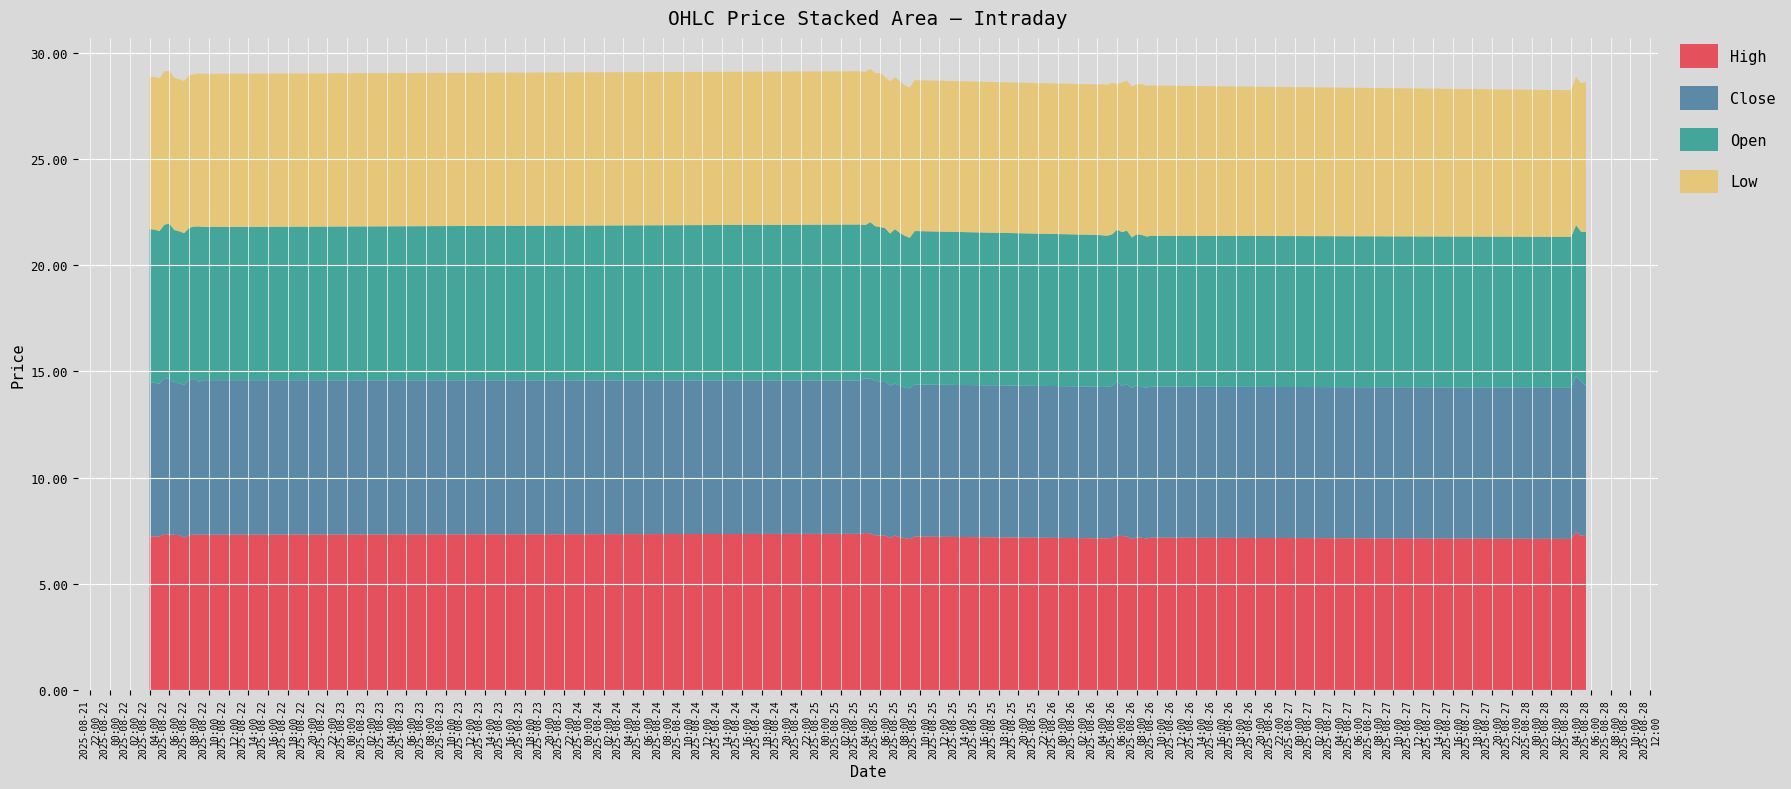

Reading left to right, extract all data points from this chart.

High: 7.2	7.2	7.2	7.3	7.3	7.3	7.3	7.2	7.3	7.3	7.3	7.3	7.3	7.4	7.4	7.3	7.3	7.3	7.2	7.3	7.2	7.2	7.1	7.2	7.1	7.1	7.1	7.2	7.3	7.2	7.2	7.1	7.2	7.2	7.1	7.2	7.1	7.4	7.3	7.2
Close: 7.2	7.2	7.2	7.3	7.3	7.2	7.2	7.2	7.3	7.3	7.2	7.3	7.2	7.3	7.3	7.3	7.2	7.3	7.2	7.2	7.2	7.1	7.1	7.2	7.1	7.1	7.1	7.2	7.3	7.0	7.2	7.1	7.2	7.1	7.1	7.1	7.1	7.3	7.3	7.1
Open: 7.2	7.2	7.2	7.2	7.3	7.2	7.2	7.2	7.2	7.2	7.3	7.2	7.3	7.2	7.4	7.3	7.3	7.2	7.2	7.3	7.2	7.2	7.1	7.2	7.1	7.1	7.1	7.1	7.2	7.2	7.2	7.1	7.1	7.2	7.1	7.1	7.1	7.1	7.0	7.2
Low: 7.2	7.2	7.2	7.2	7.2	7.2	7.2	7.2	7.2	7.2	7.2	7.2	7.2	7.2	7.2	7.2	7.2	7.1	7.2	7.2	7.2	7.1	7.1	7.1	7.1	7.1	7.1	7.1	6.8	7.0	7.1	7.1	7.1	7.1	7.1	7.1	6.9	7.0	7.0	7.1